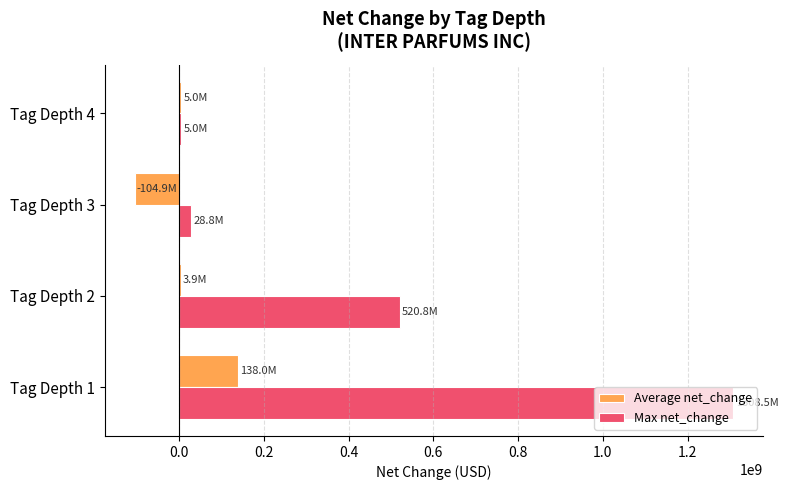

What is the total value across all series at Tag Depth 1?

1446589416.7